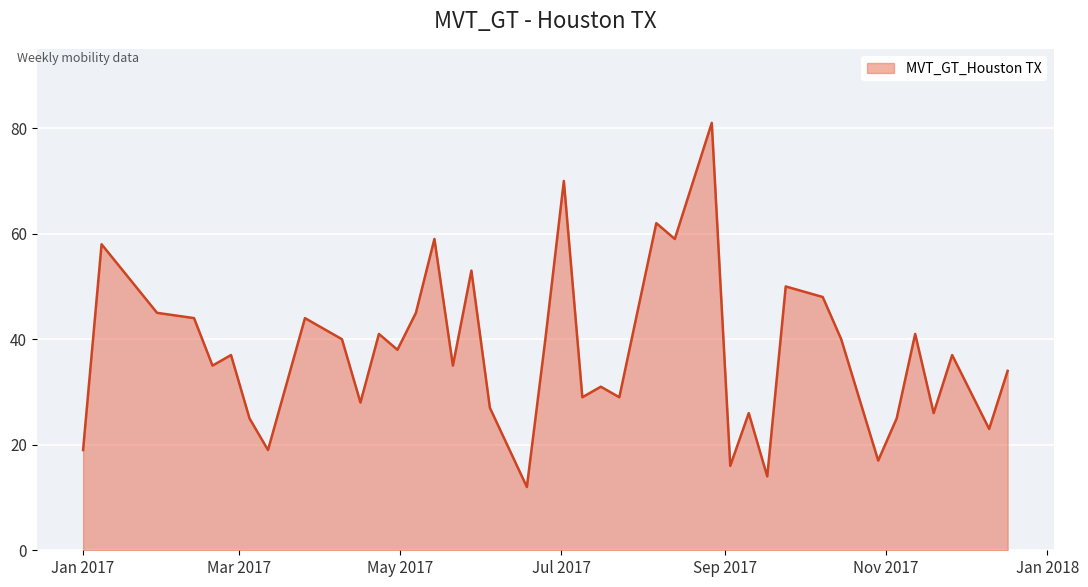

What is the smallest value displayed?

12